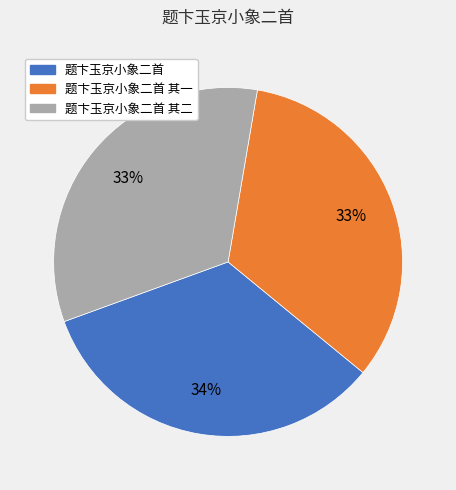

To the nearest percent, what is the average slice percentage?

33%